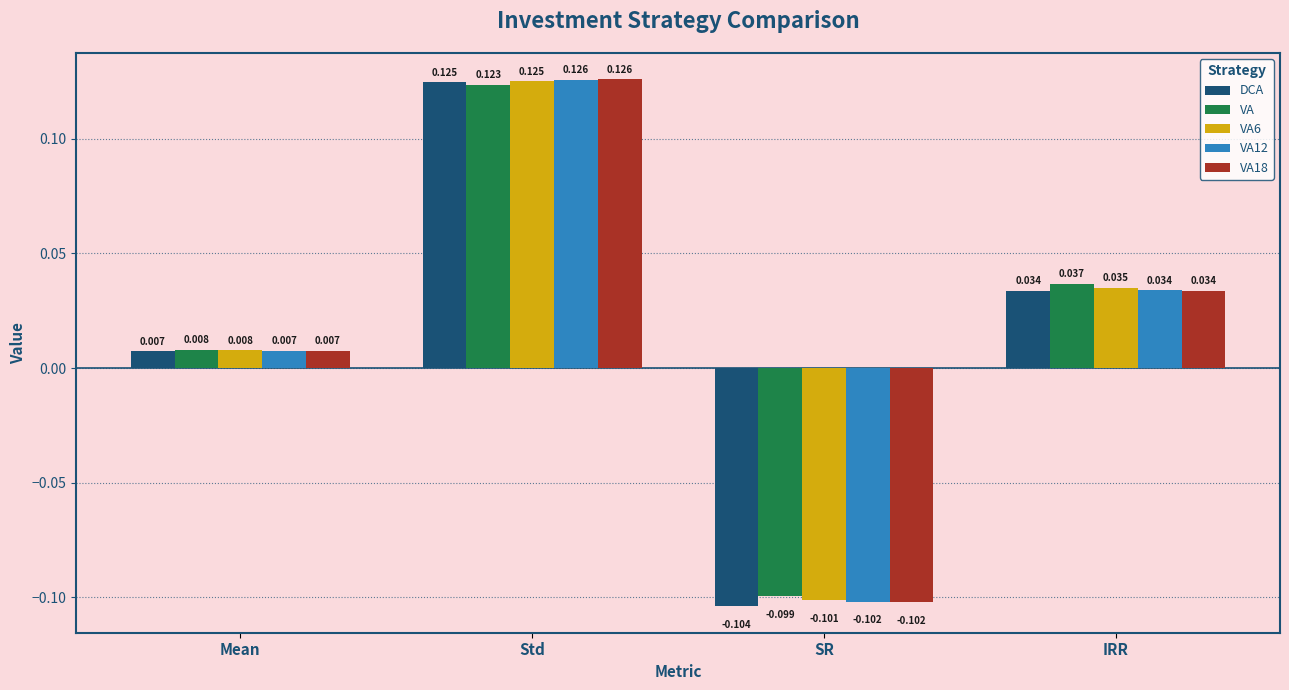

How many positive values does the VA18 series have?

3